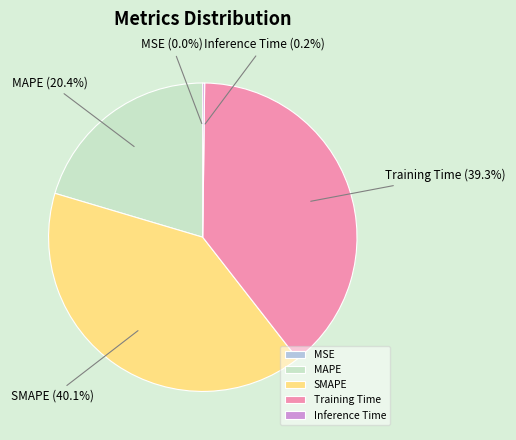

What is the largest slice in the pie chart?

SMAPE